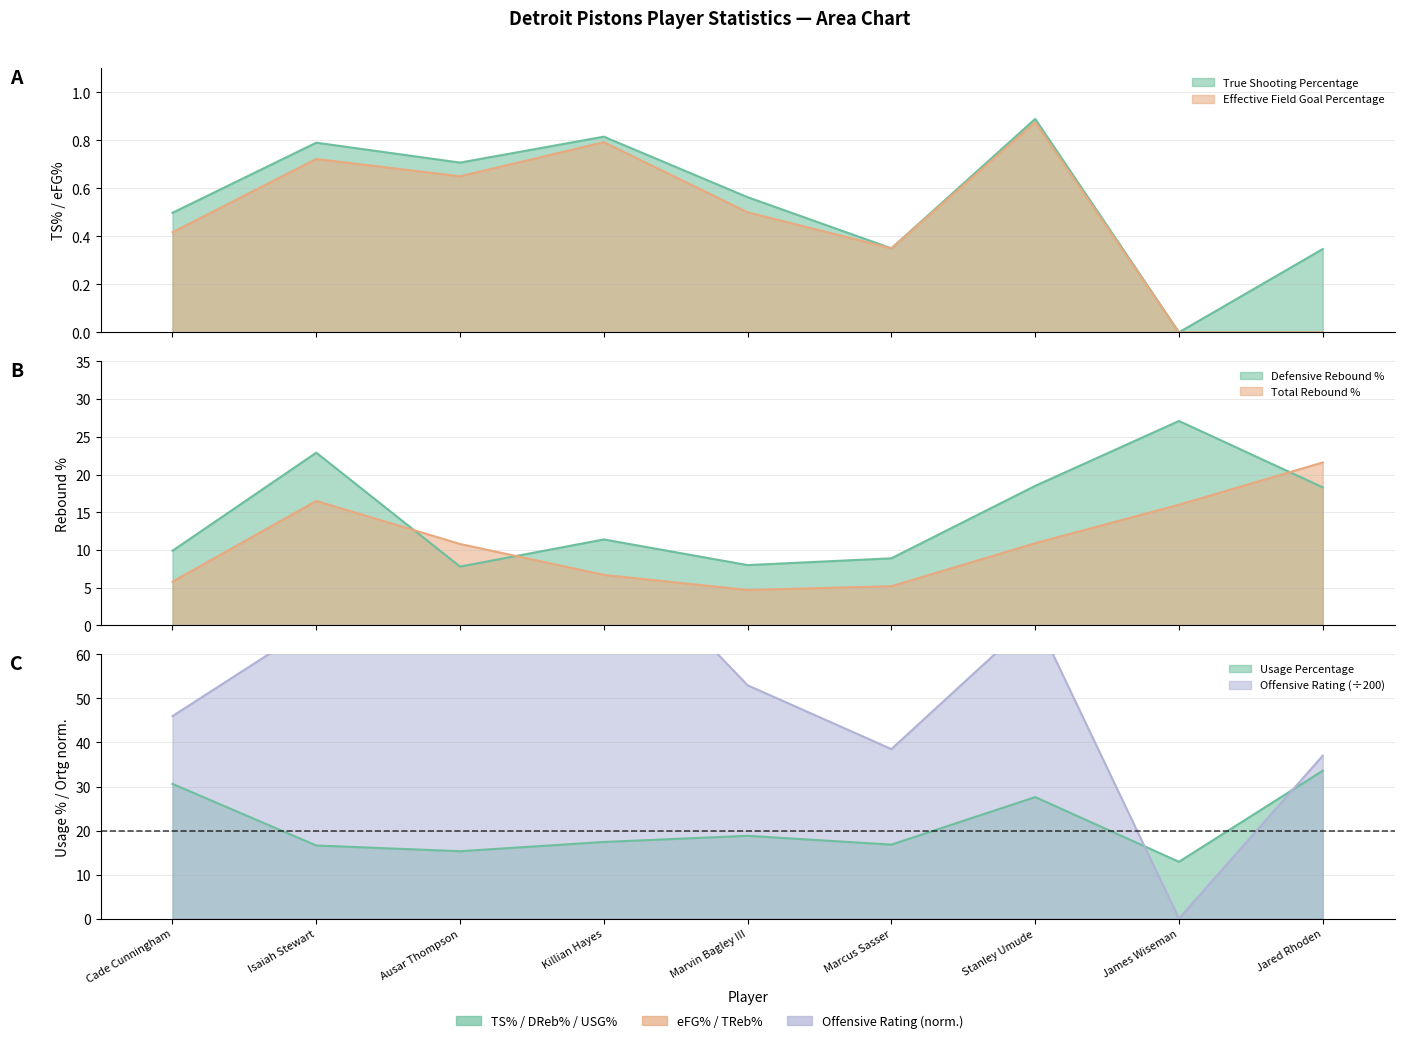

Count the number of data series in this chart.

6